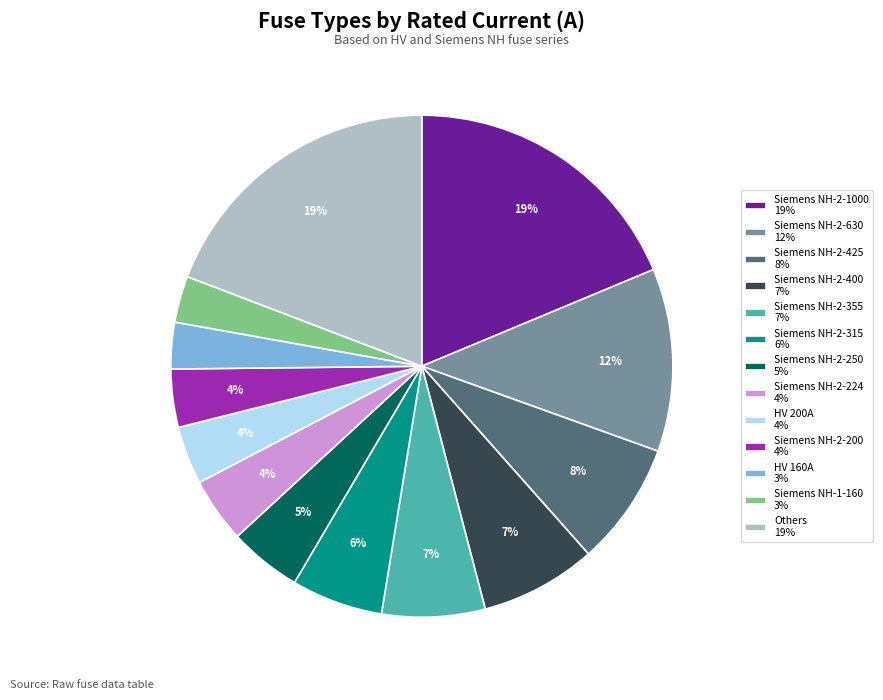

Do Siemens NH-2-400 7% and Siemens NH-2-425 8% together represent more than half of the pie?

No